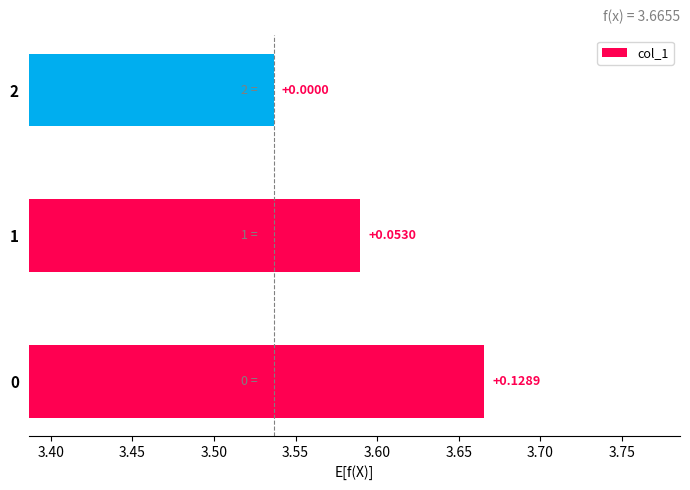

How many bars are there in total?

3